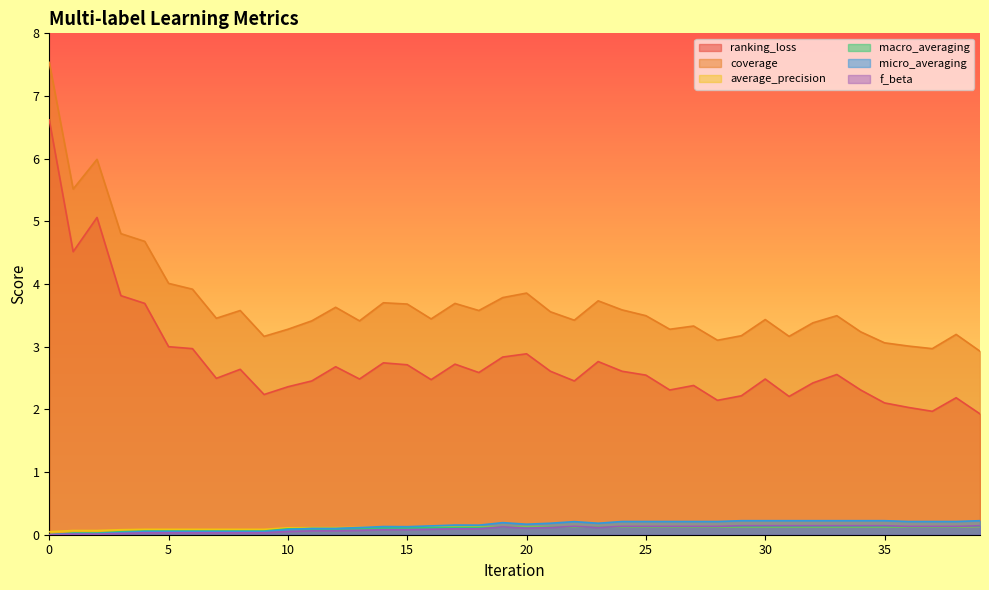

In micro_averaging, how many points are lower than both neighbors (excluding endpoints)?

4